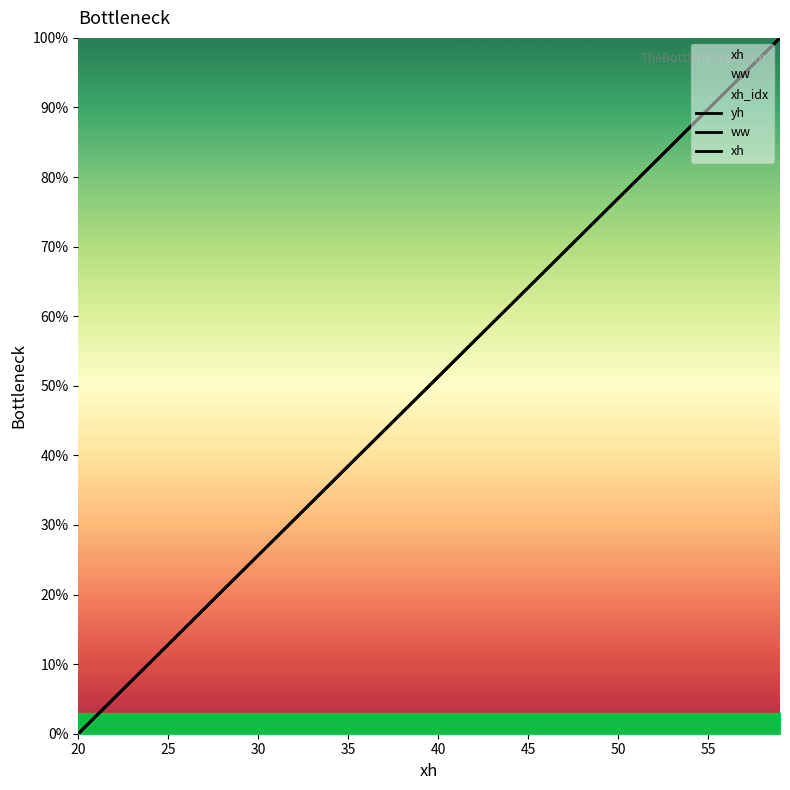

Reading right to left, what are all the values shown in this chart?

yh: 100.0	97.4	94.9	92.3	89.7	87.2	84.6	82.1	79.5	76.9	74.4	71.8	69.2	66.7	64.1	61.5	59.0	56.4	53.8	51.3	48.7	46.2	43.6	41.0	38.5	35.9	33.3	30.8	28.2	25.6	23.1	20.5	17.9	15.4	12.8	10.3	7.7	5.1	2.6	0.0
ww: 100.0	97.4	94.9	92.3	89.7	87.2	84.6	82.1	79.5	76.9	74.4	71.8	69.2	66.7	64.1	61.5	59.0	56.4	53.8	51.3	48.7	46.2	43.6	41.0	38.5	35.9	33.3	30.8	28.2	25.6	23.1	20.5	17.9	15.4	12.8	10.3	7.7	5.1	2.6	0.0
xh: 100.0	97.4	94.9	92.3	89.7	87.2	84.6	82.1	79.5	76.9	74.4	71.8	69.2	66.7	64.1	61.5	59.0	56.4	53.8	51.3	48.7	46.2	43.6	41.0	38.5	35.9	33.3	30.8	28.2	25.6	23.1	20.5	17.9	15.4	12.8	10.3	7.7	5.1	2.6	0.0